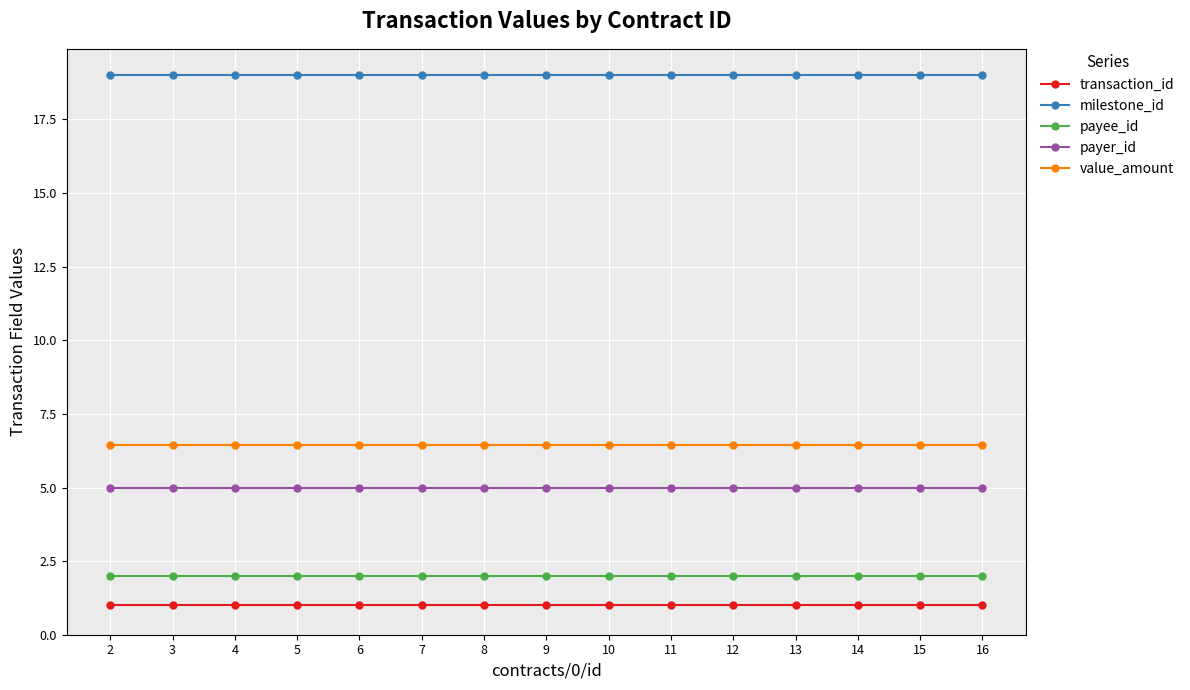

What is the maximum value for payer_id?

5.0